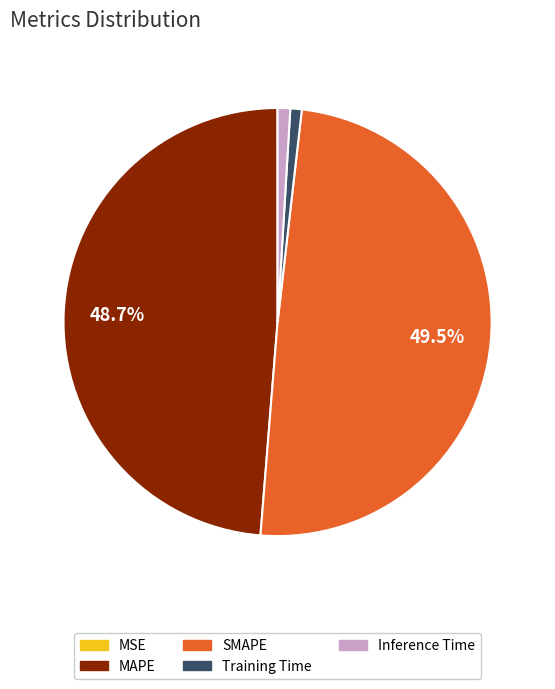

Which category has the biggest portion of the pie?

SMAPE